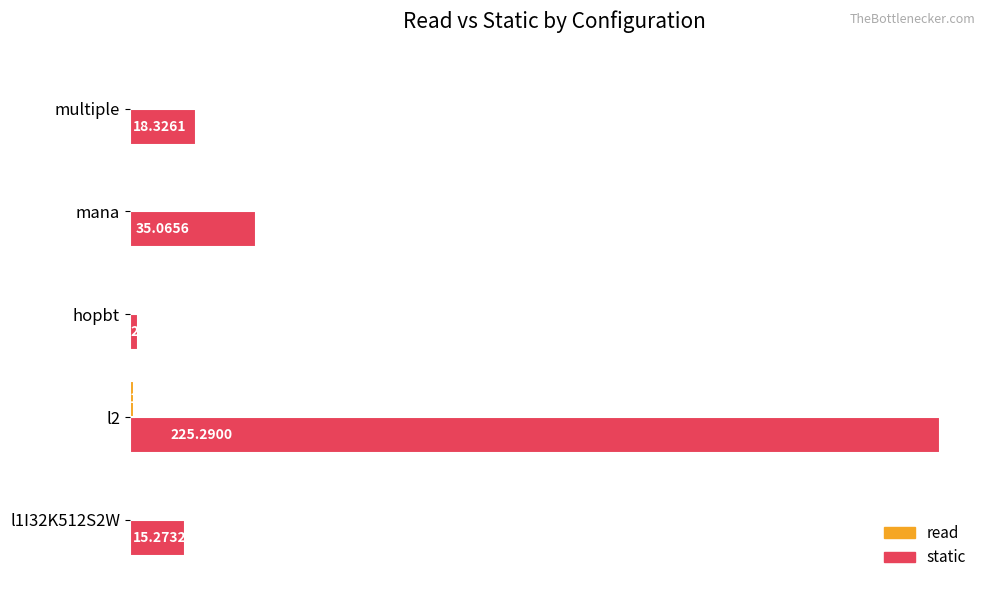

Between hopbt and multiple, which series saw the biggest shift?

static